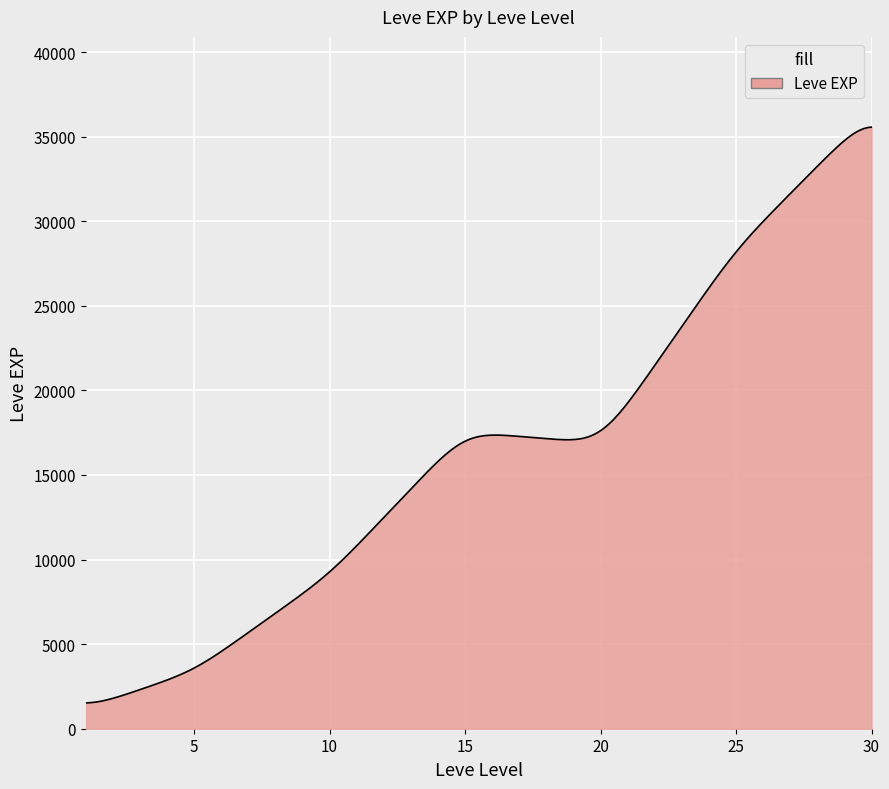

What is the maximum value shown in the chart?

35565.8